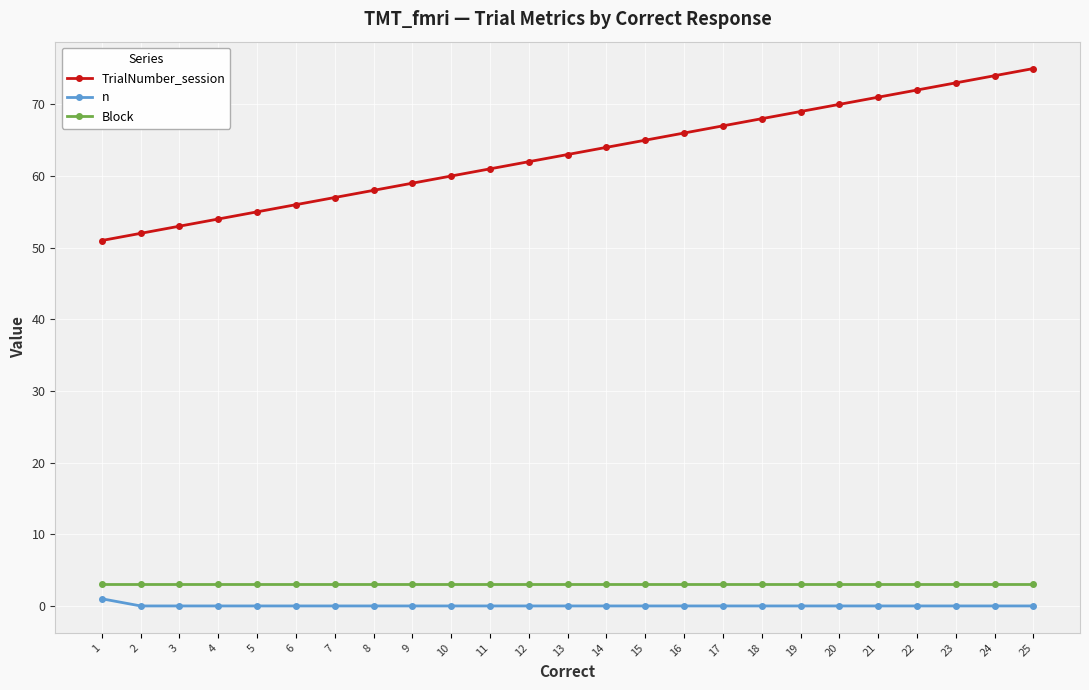

What are all the series names shown in the legend?

TrialNumber_session, n, Block